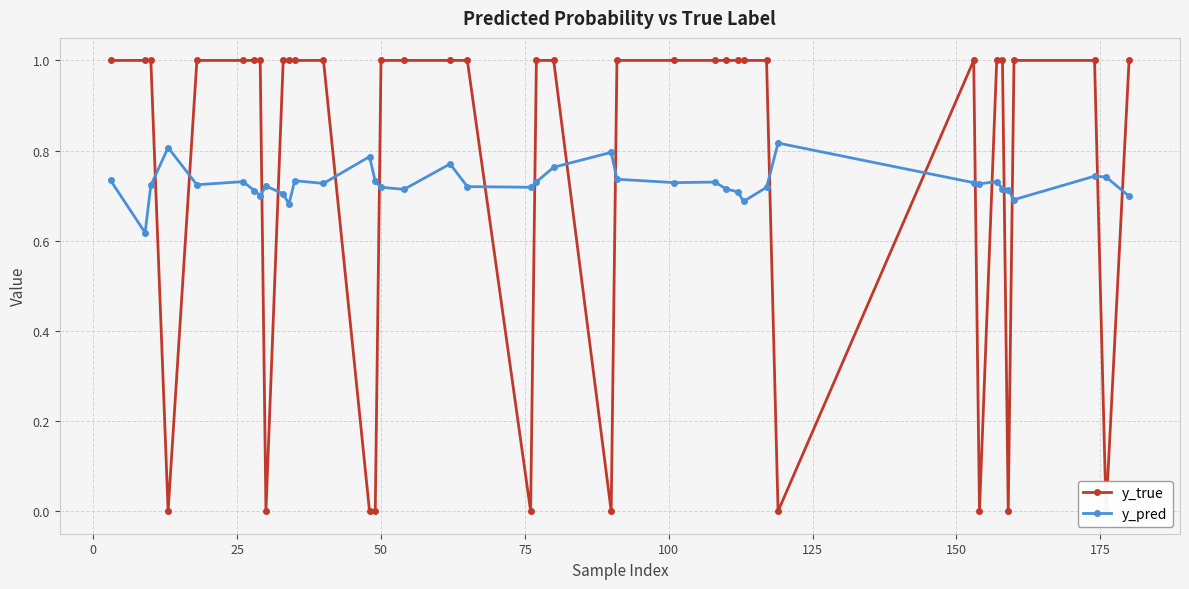

True or false: y_pred has more than 1 interior local peaks.

True